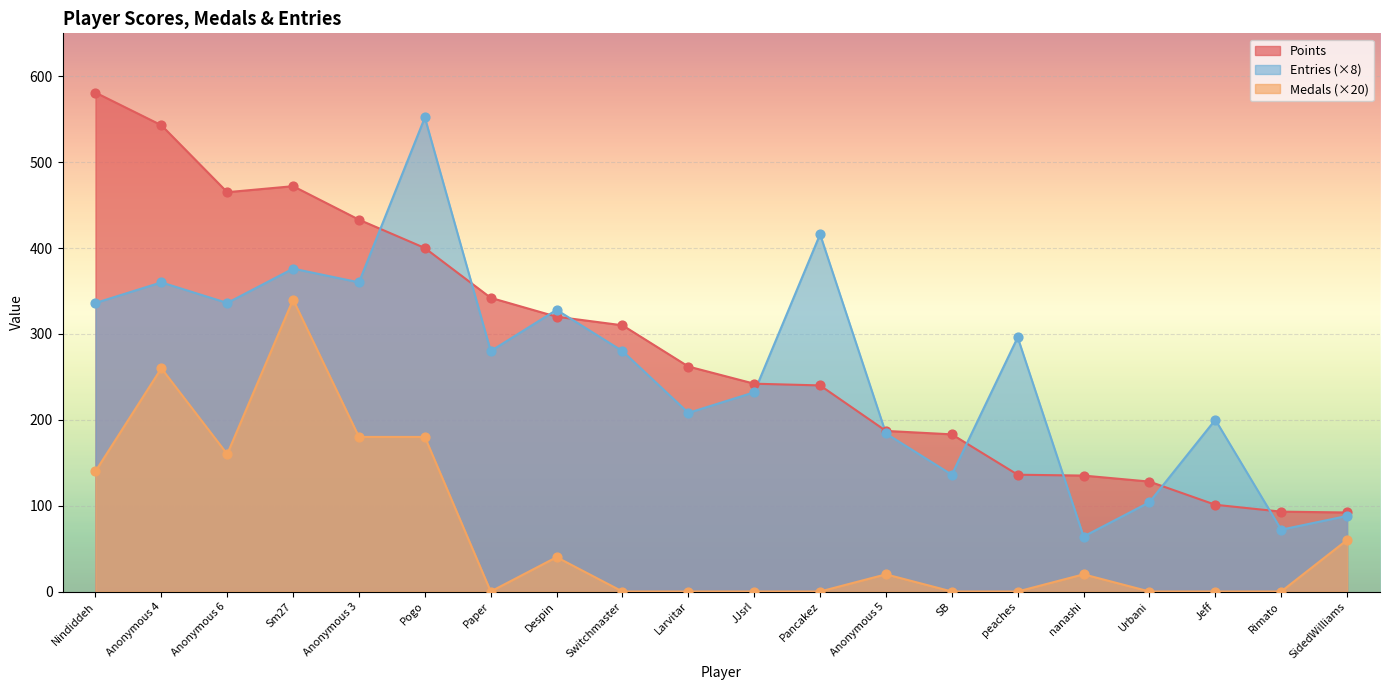

Which series reaches the maximum Y coordinate?

Points